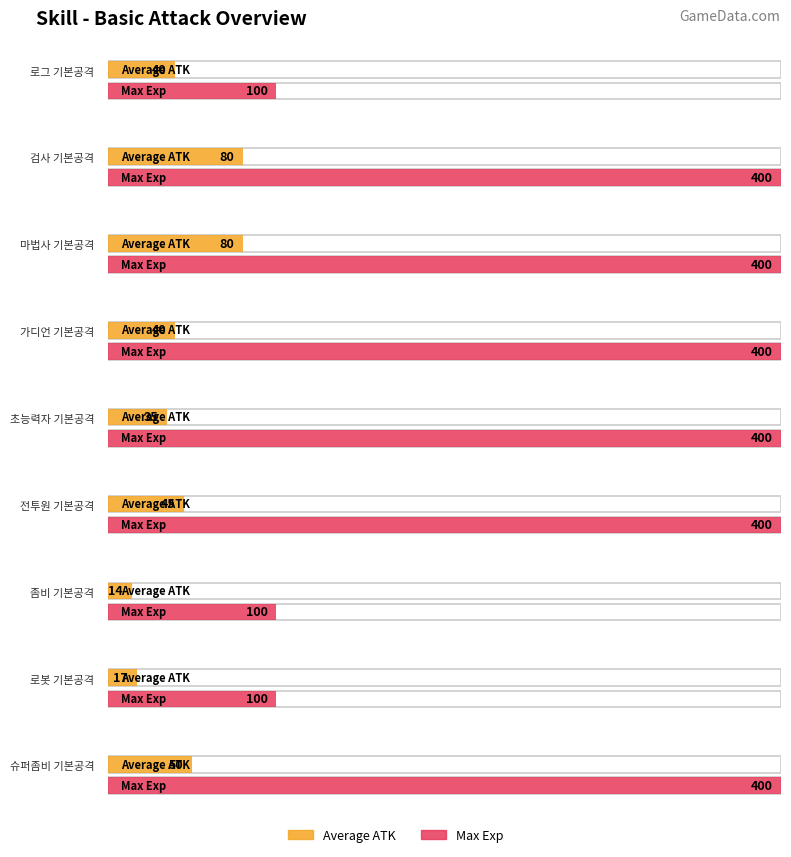

Rank the series by their maximum value, from lowest to highest.

Average utilization, Maximum utilization